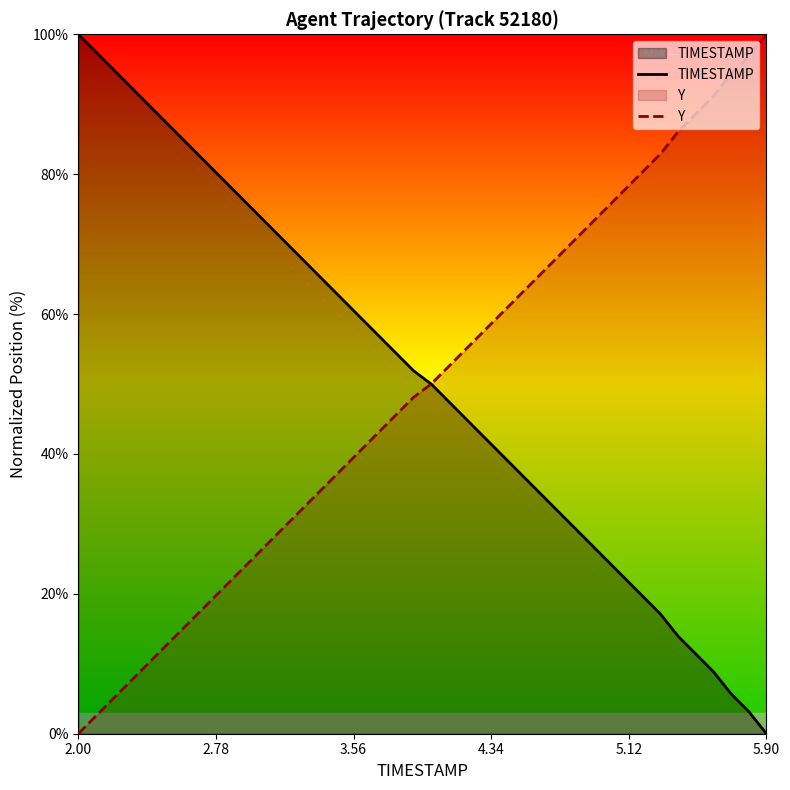

Which series has the largest range (max minus min)?

TIMESTAMP